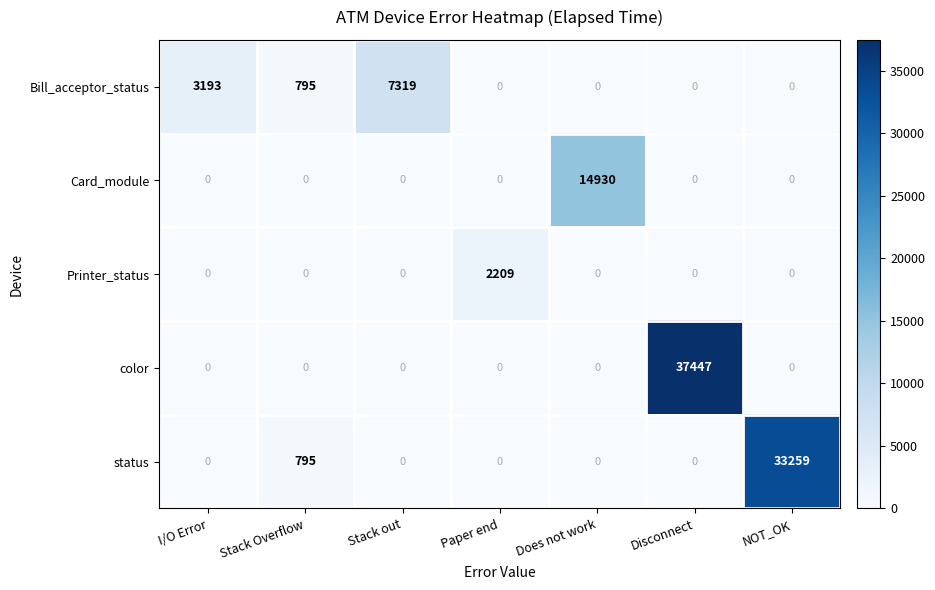

What is the total value across all series at I/O Error?

3193